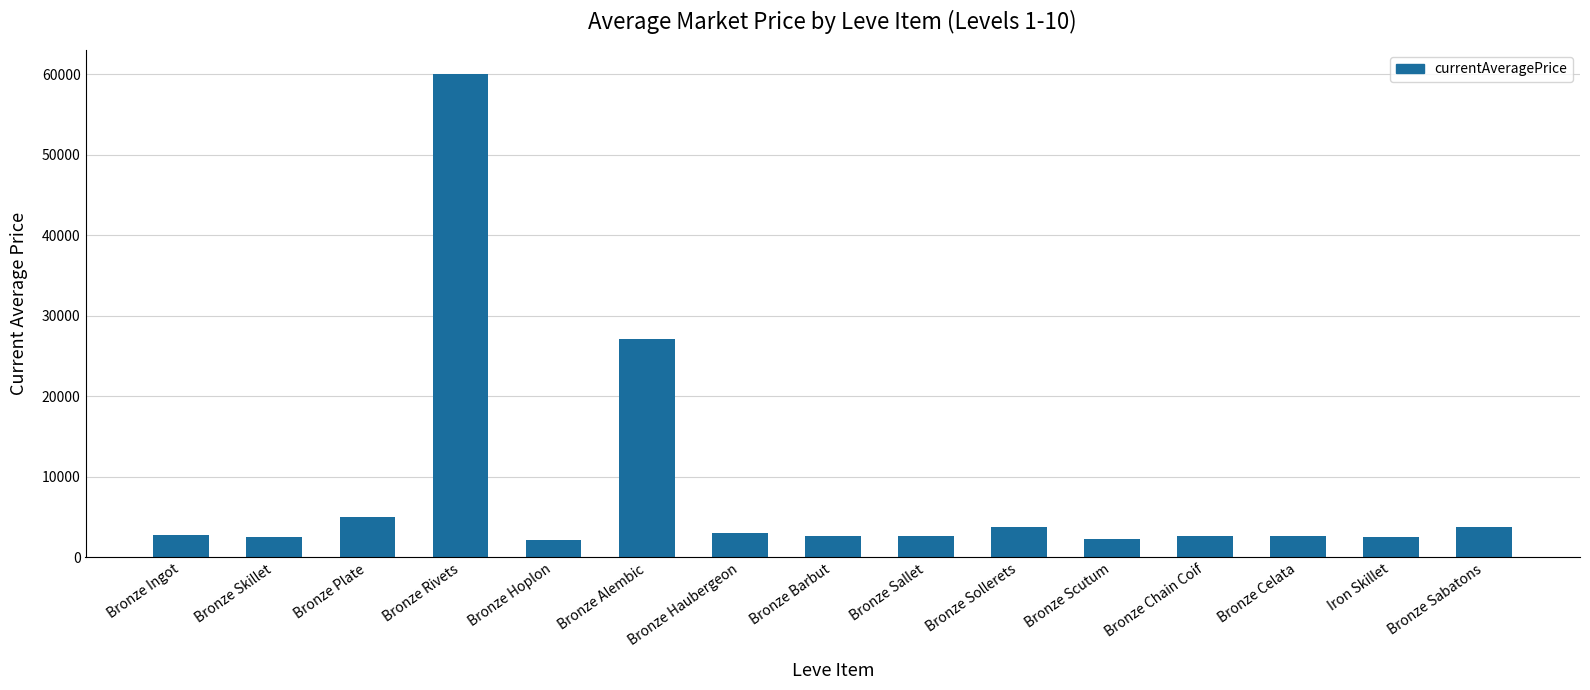

What is the change in value from Bronze Hoplon to Bronze Sallet?

+436.0